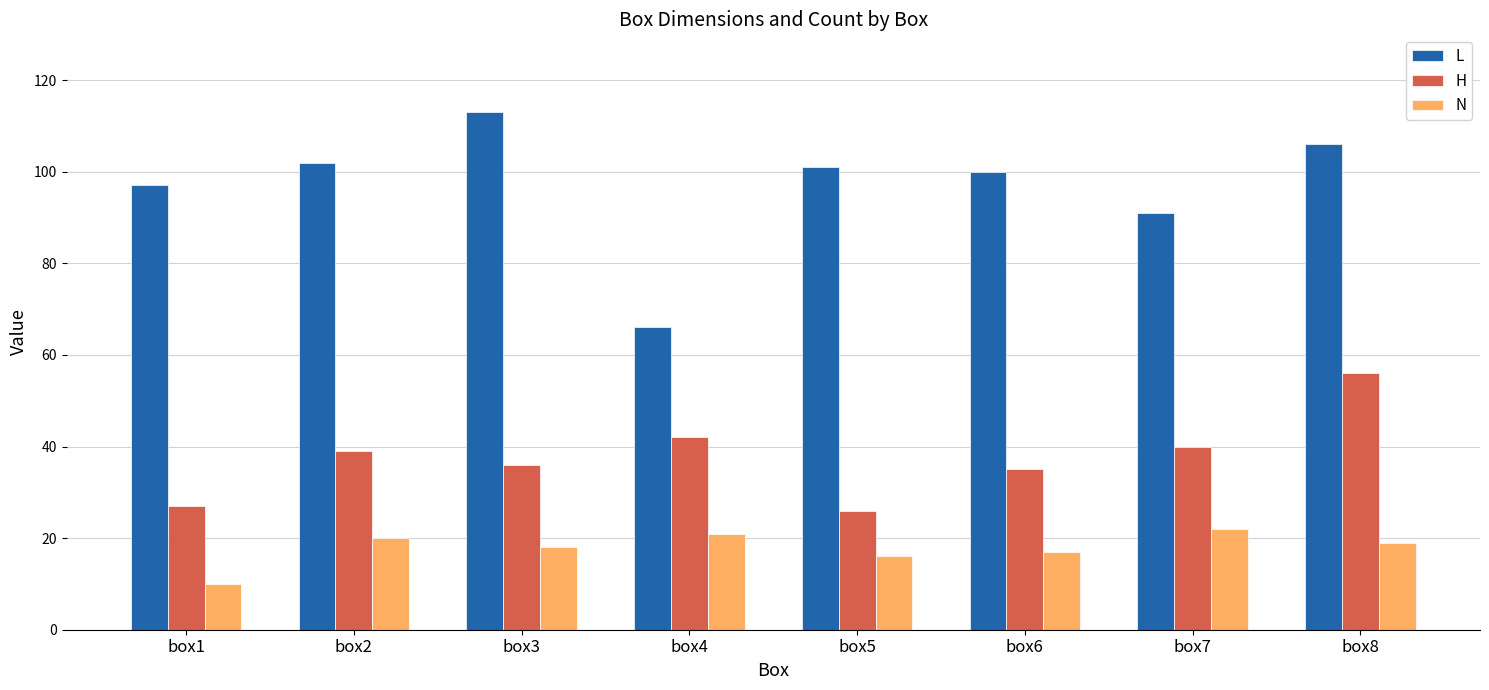

What are all the series names shown in the legend?

L, H, N